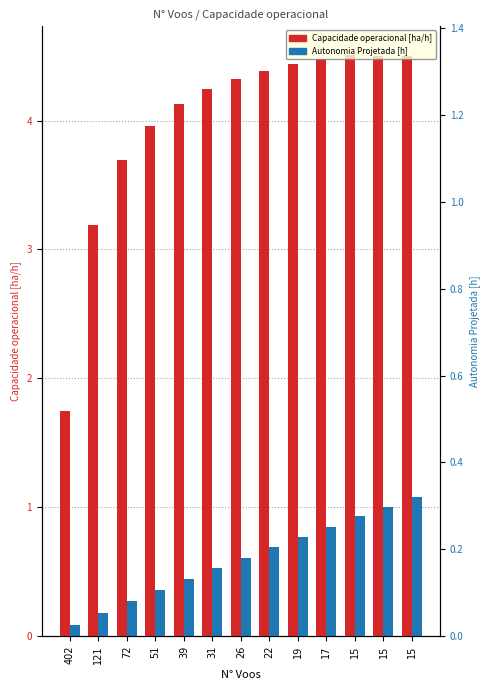

What are all the series names shown in the legend?

Capacidade operacional [ha/h], Autonomia Projetada [h]